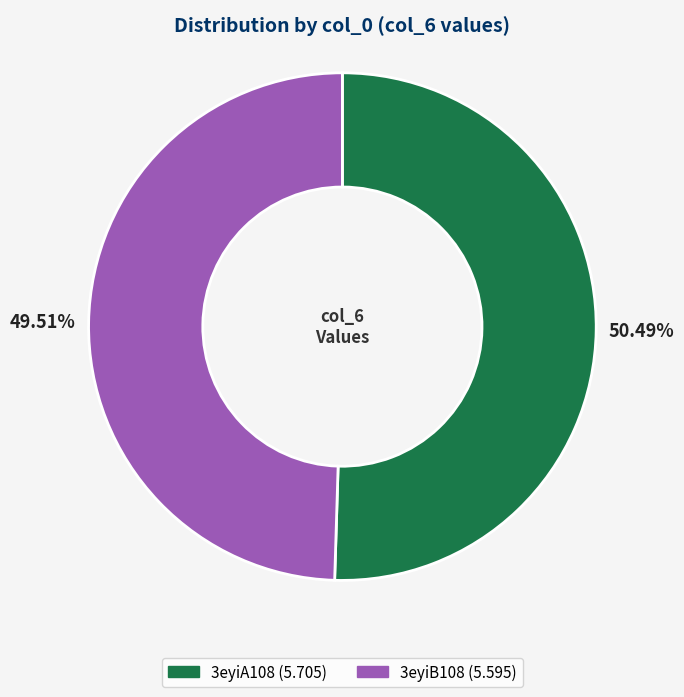

To the nearest percent, what is the difference between the largest and smallest slice percentages?

1%